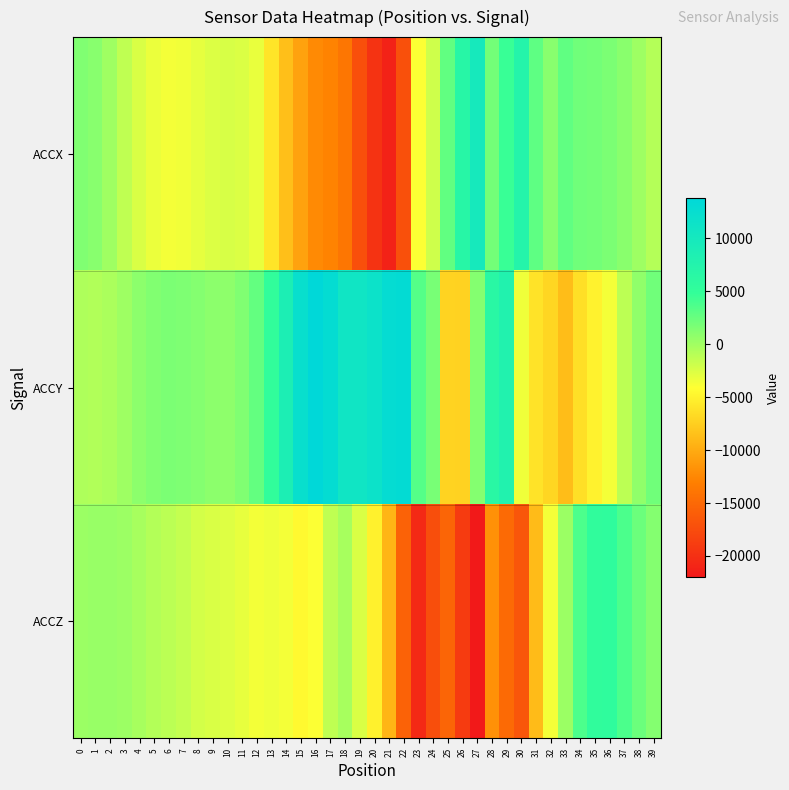

Which series changed the most between 4 and 21?

ACCX